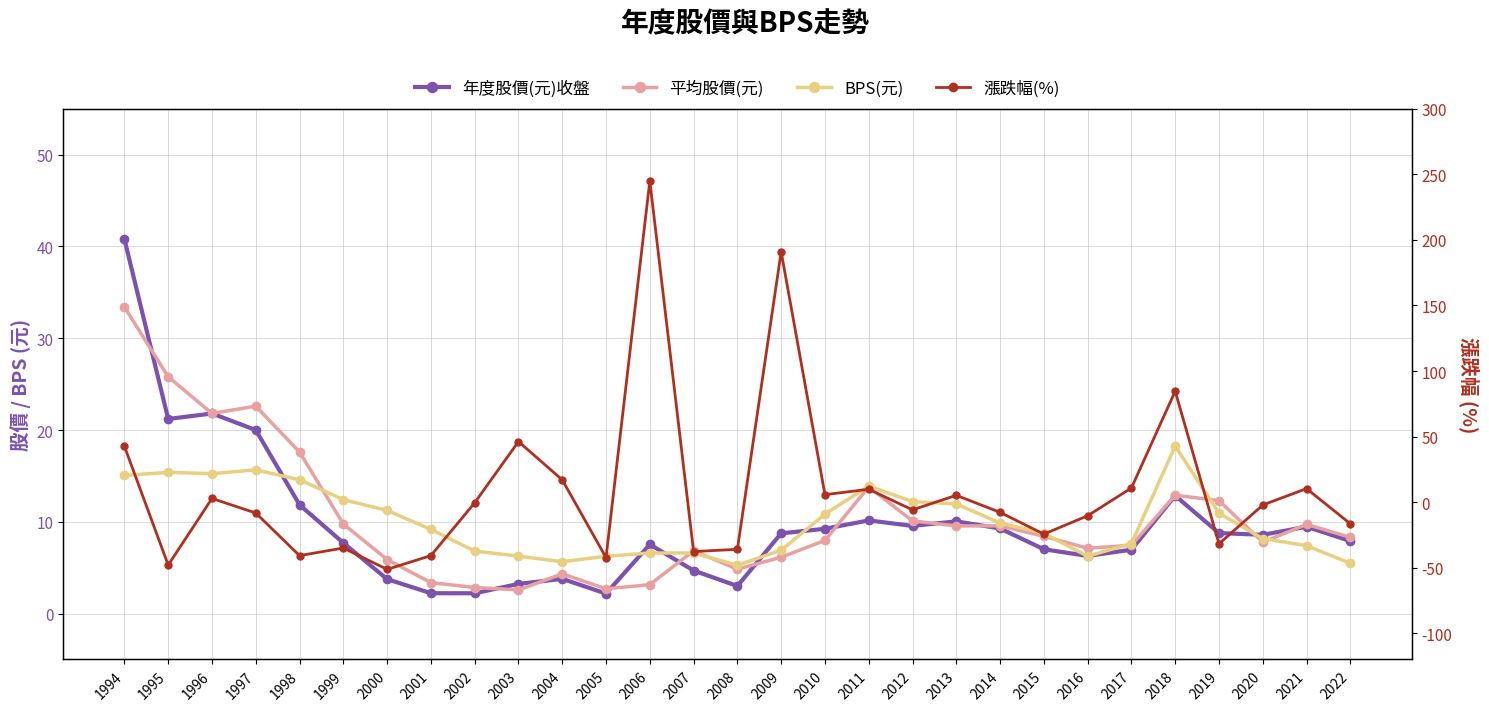

Where does the 年度股價(元)收盤 series first go above 8?

1994